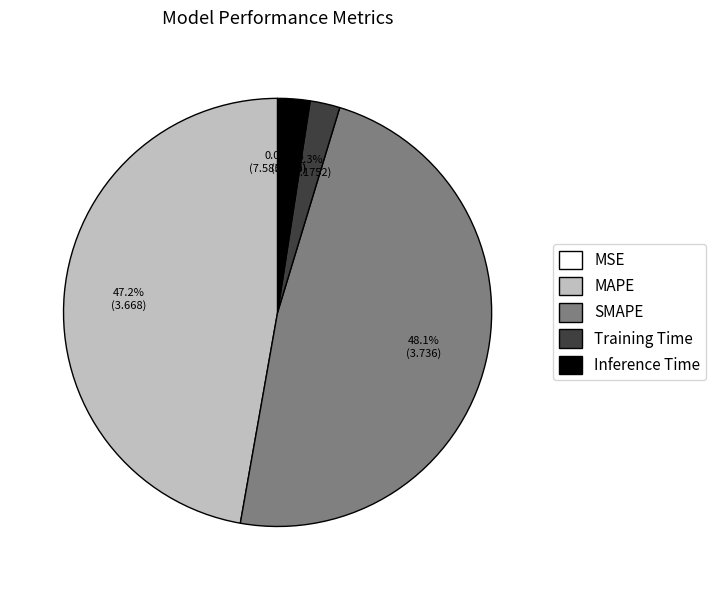

How much of the chart is everything except Inference Time?

97.6%